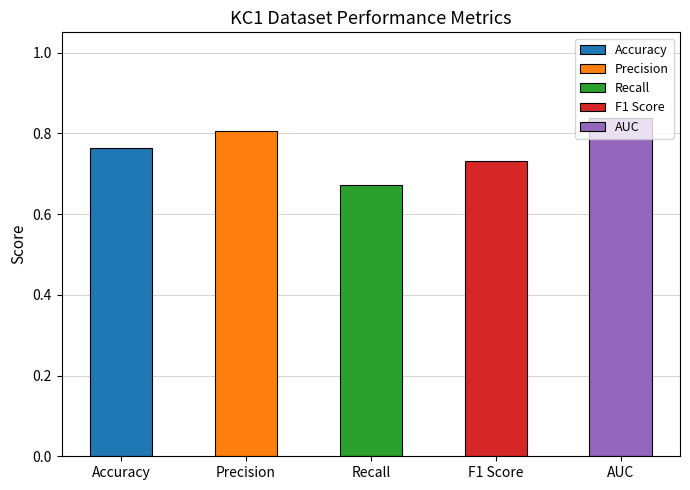

What is the approximate value at Recall?

0.7